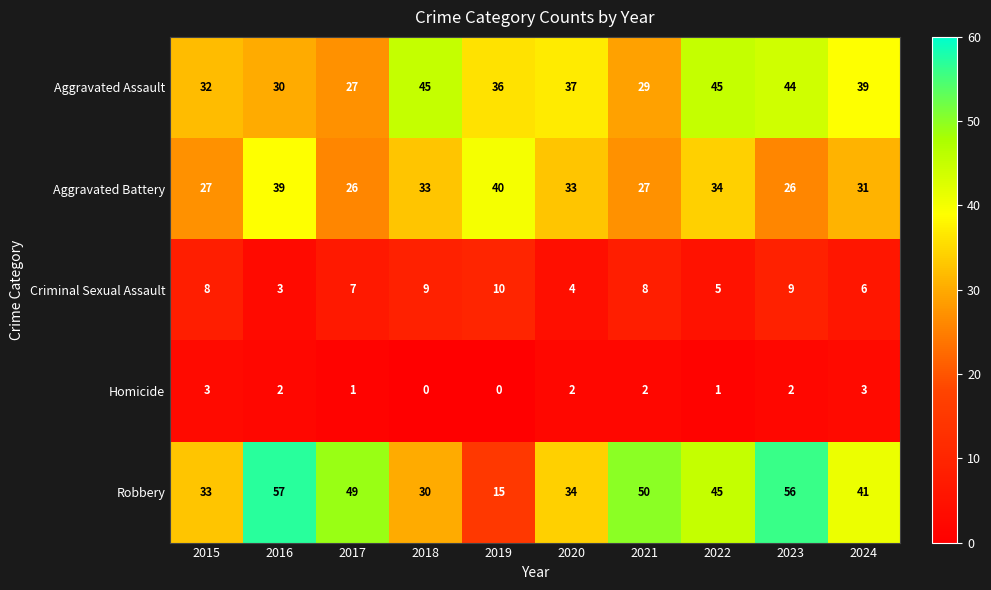

How many Criminal Sexual Assault values are between 5 and 9?

7